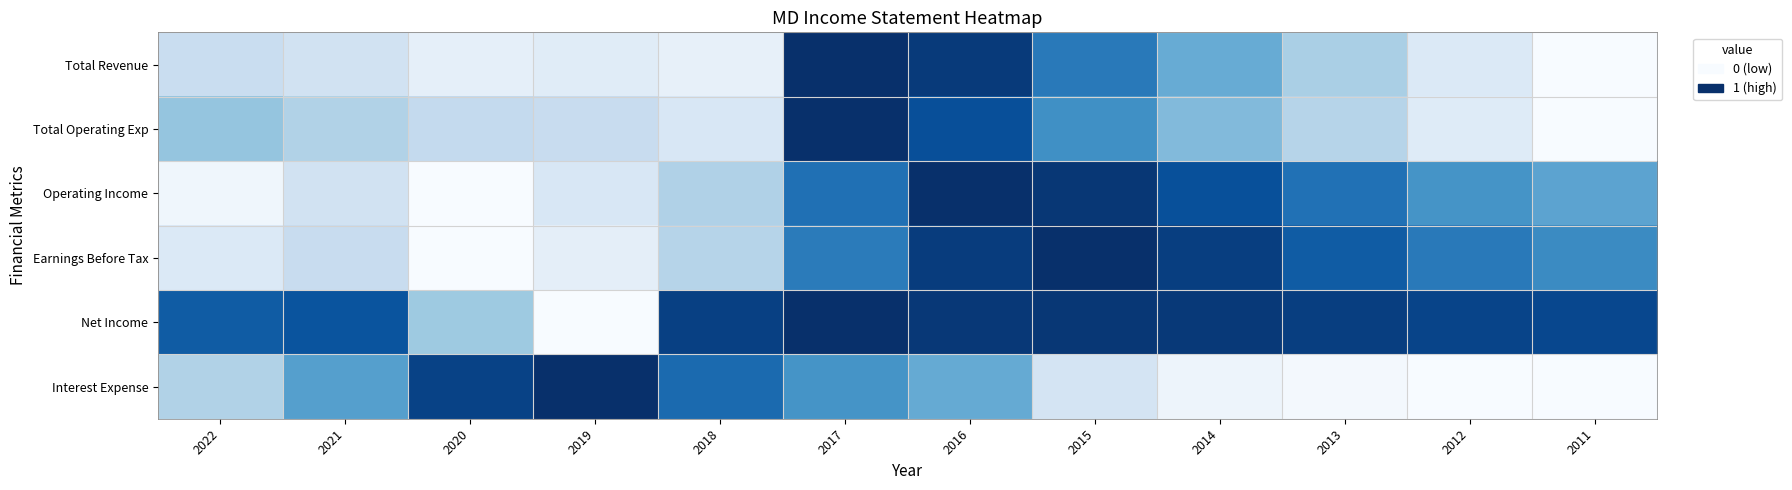

Rank the series at 2019 from lowest to highest value.

Net Income, Earnings Before Tax, Total Revenue, Operating Income, Total Operating Exp, Interest Expense